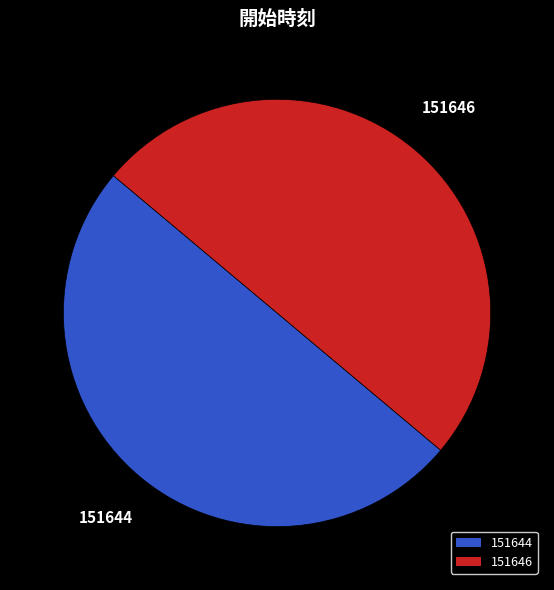

Is the sum of 151646 and 151644 greater than half?

Yes